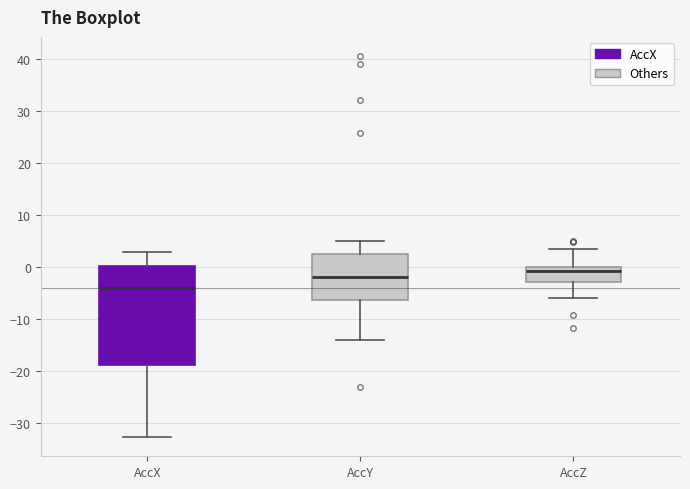

Which box has the lowest median line?

AccX